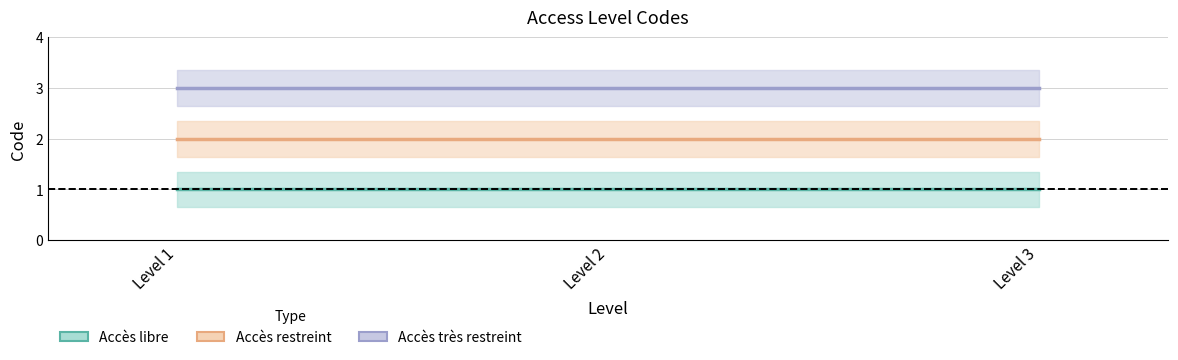

Reading left to right, list all the values displayed in this chart.

Accès libre: 1	1	1
Accès restreint: 2	2	2
Accès très restreint: 3	3	3